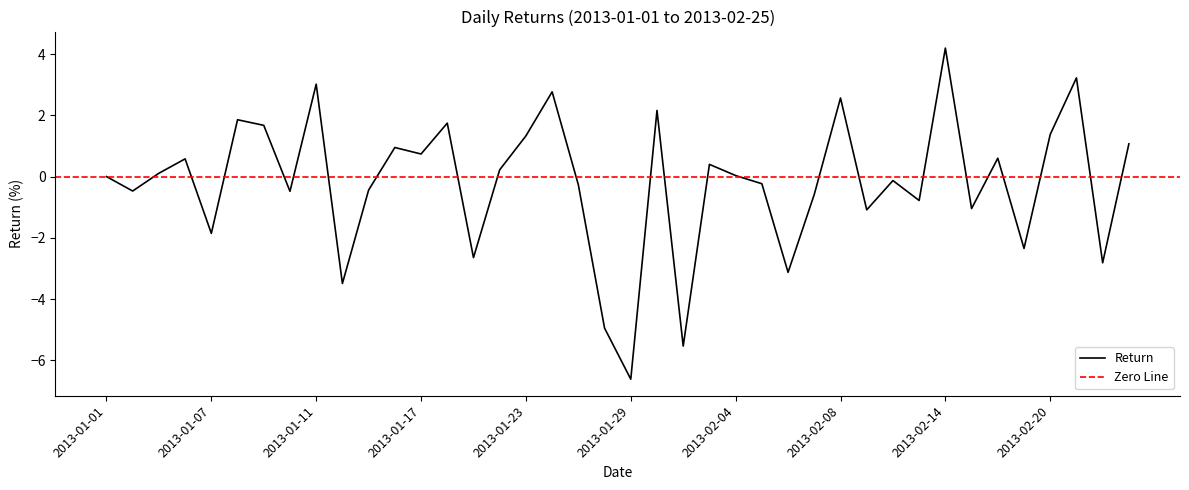

What is the change in value from 2013-01-24 to 2013-02-04?

-2.7